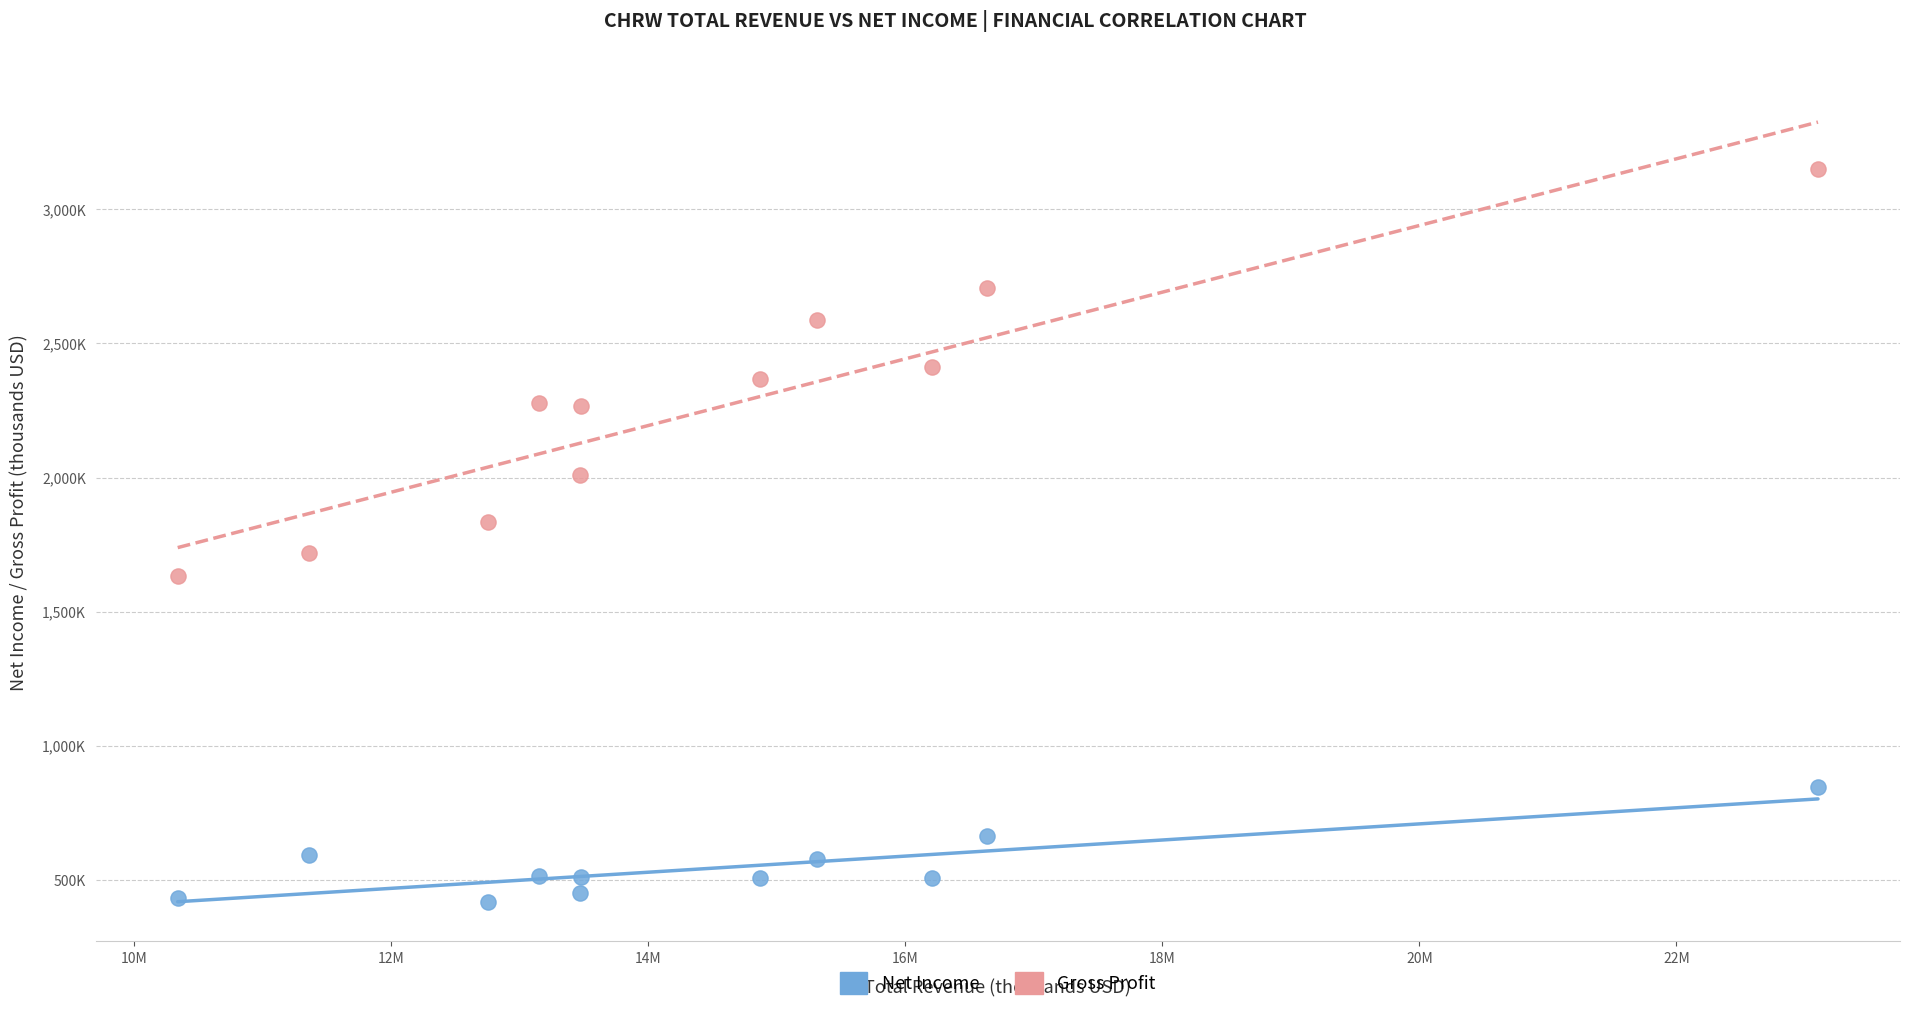

What are all the series names shown in the legend?

Net Income, Gross Profit